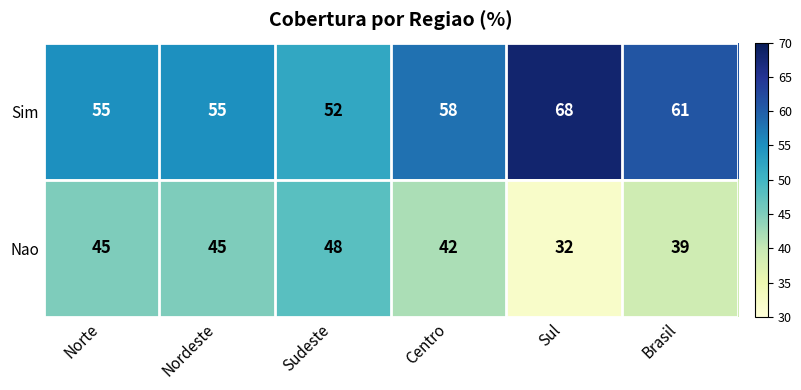

The value of Sim at Brasil is 61. True or false?

True